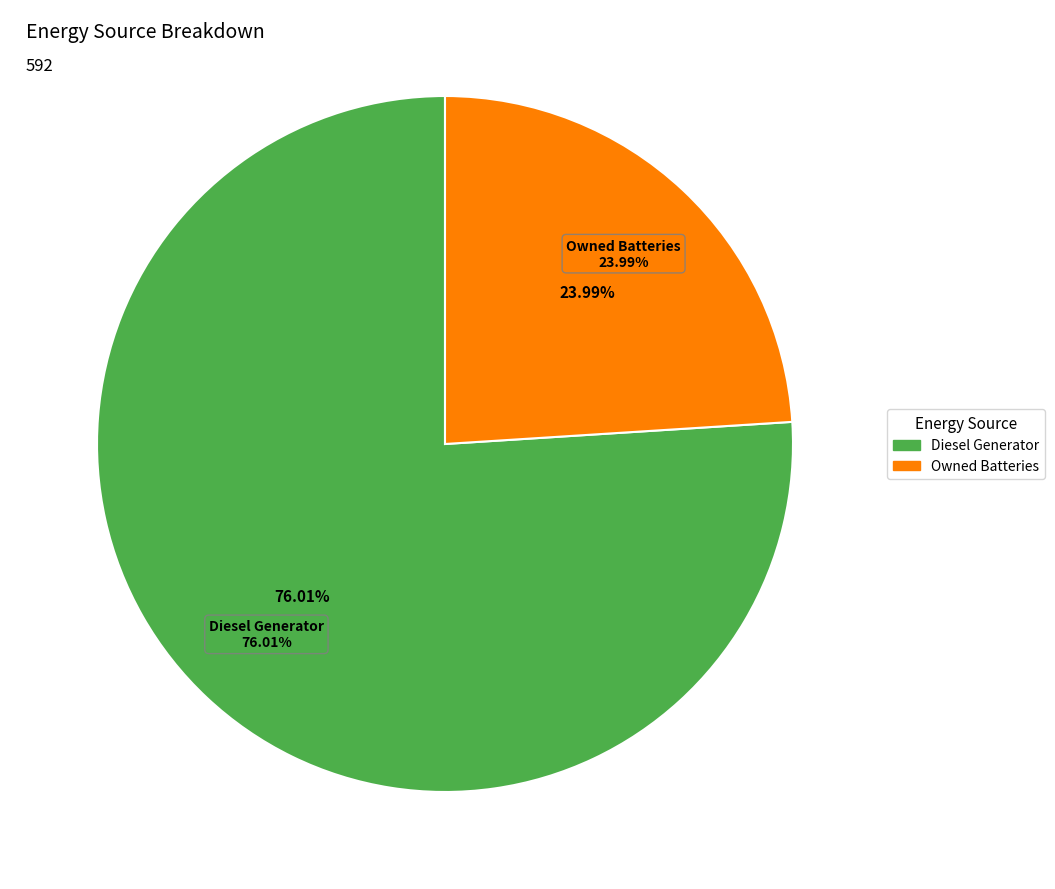

Count the number of slices in the pie.

3